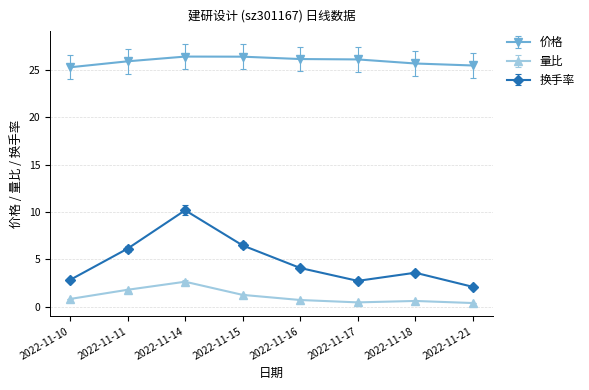

What is the sum of all 价格 values?

207.3